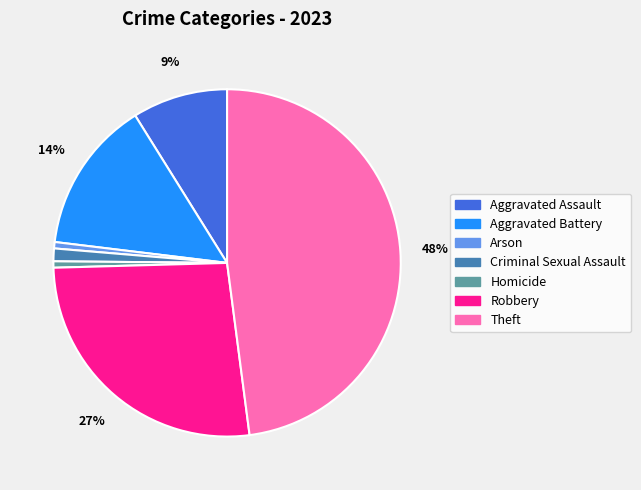

What is the largest slice in the pie chart?

Theft